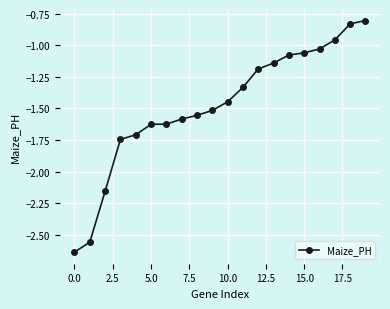

What is the average value?

-1.5